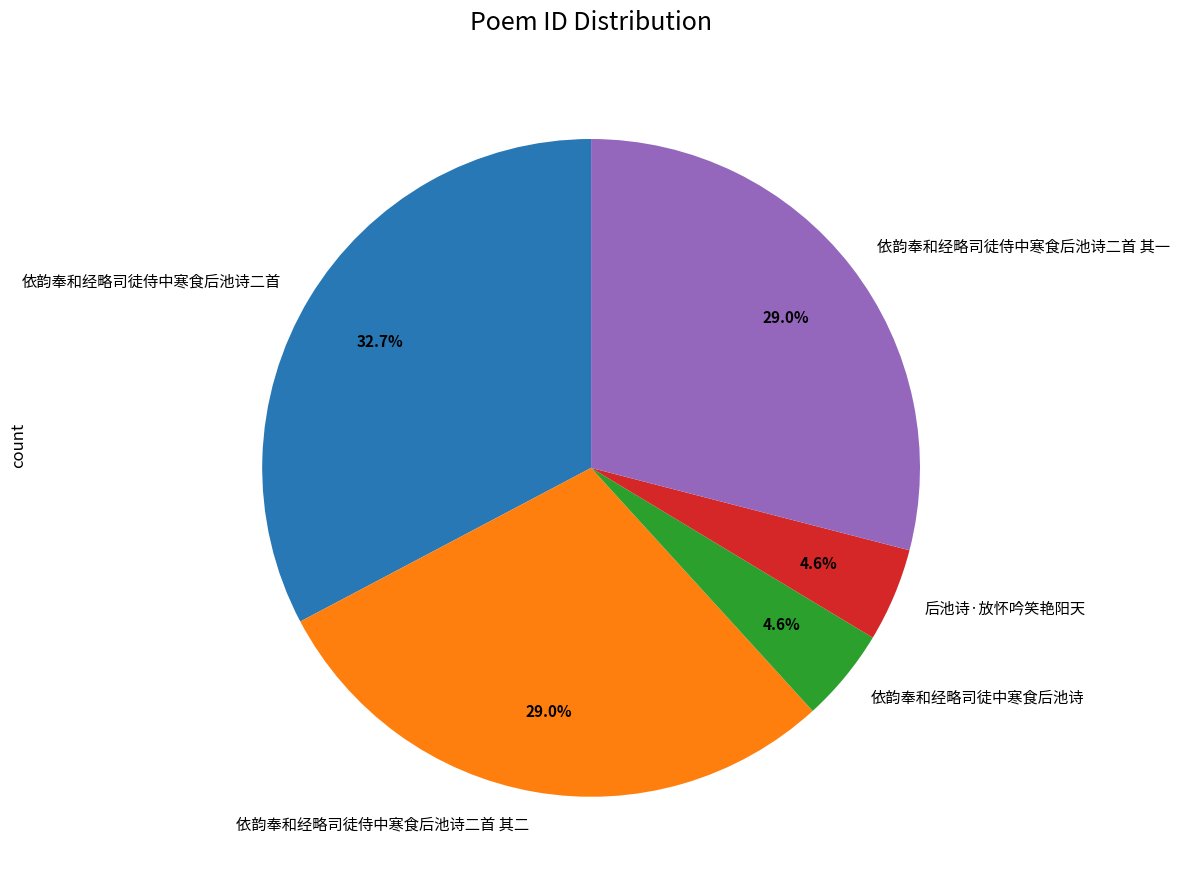

What is the largest slice in the pie chart?

依韵奉和经略司徒侍中寒食后池诗二首